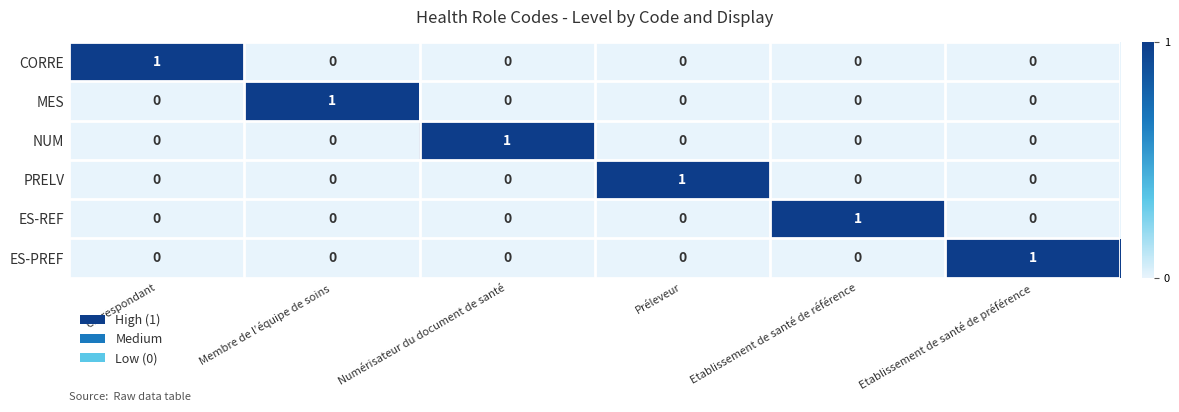

Count the ES-PREF values in the range 0 to 1.

6